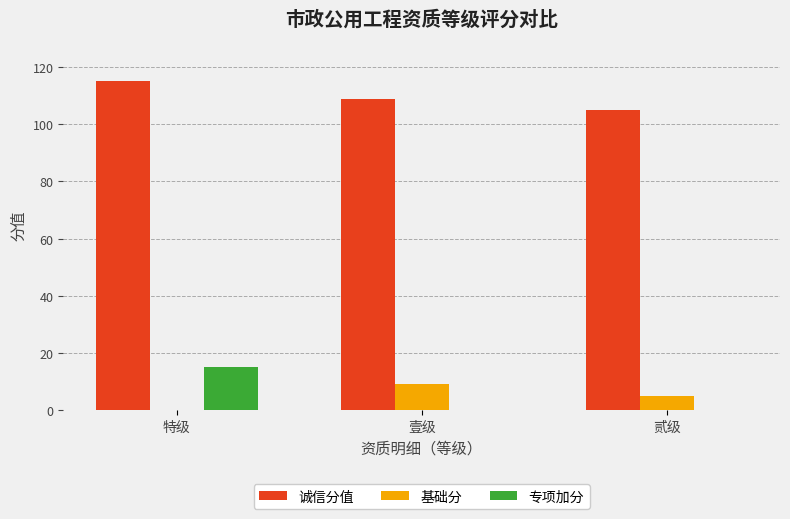

At which label is 基础分 closest to 4?

贰级